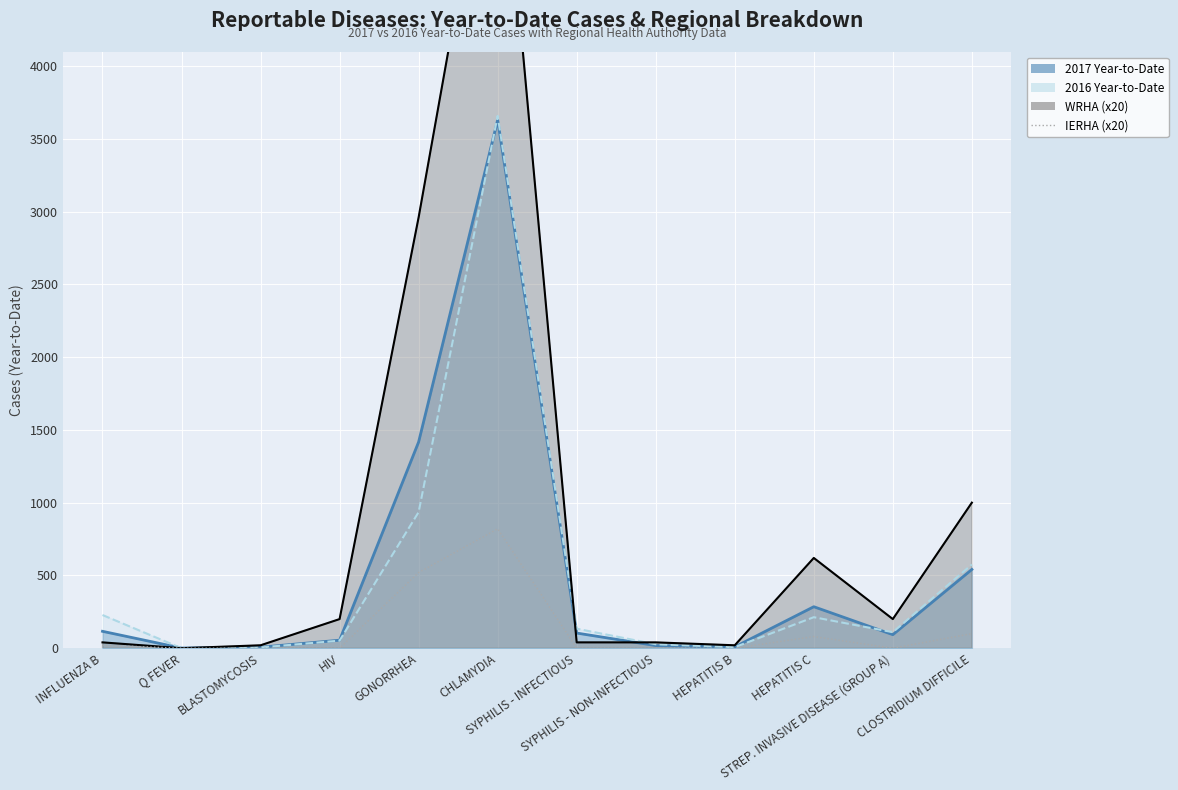

Which has a higher value, HIV or HEPATITIS C?

HEPATITIS C